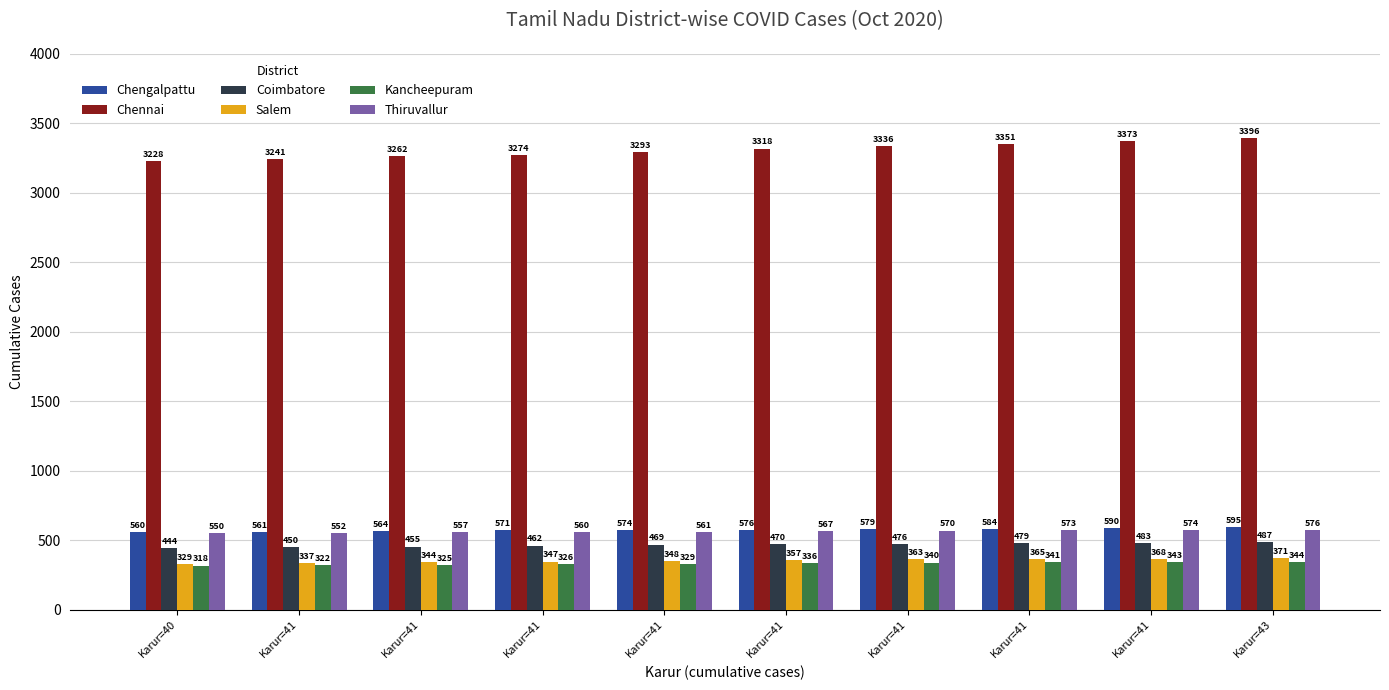

What are all the series names shown in the legend?

Chengalpattu, Chennai, Coimbatore, Salem, Kancheepuram, Thiruvallur